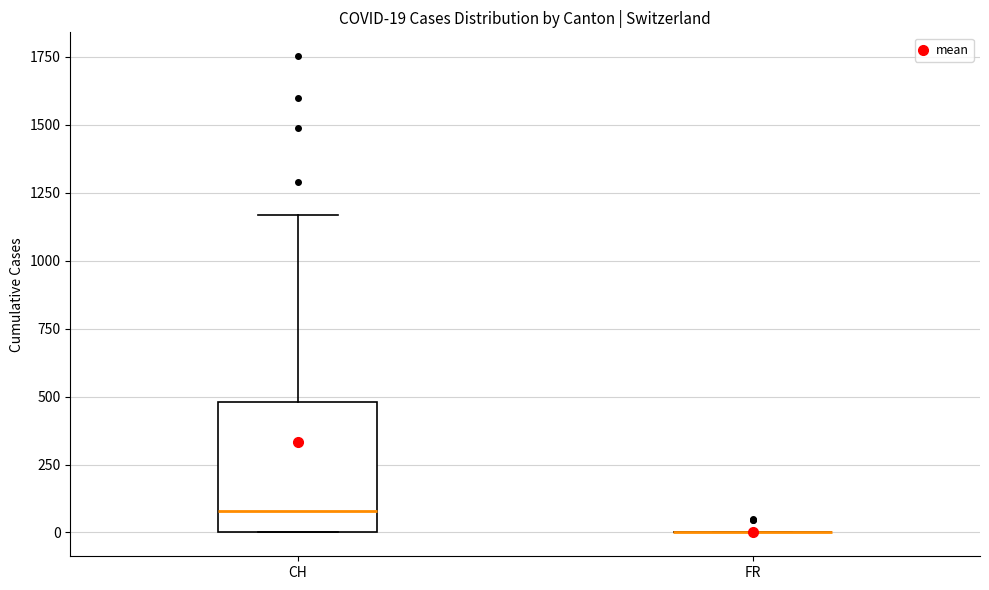

Which box is the tallest, from its lower edge to its upper edge?

CH